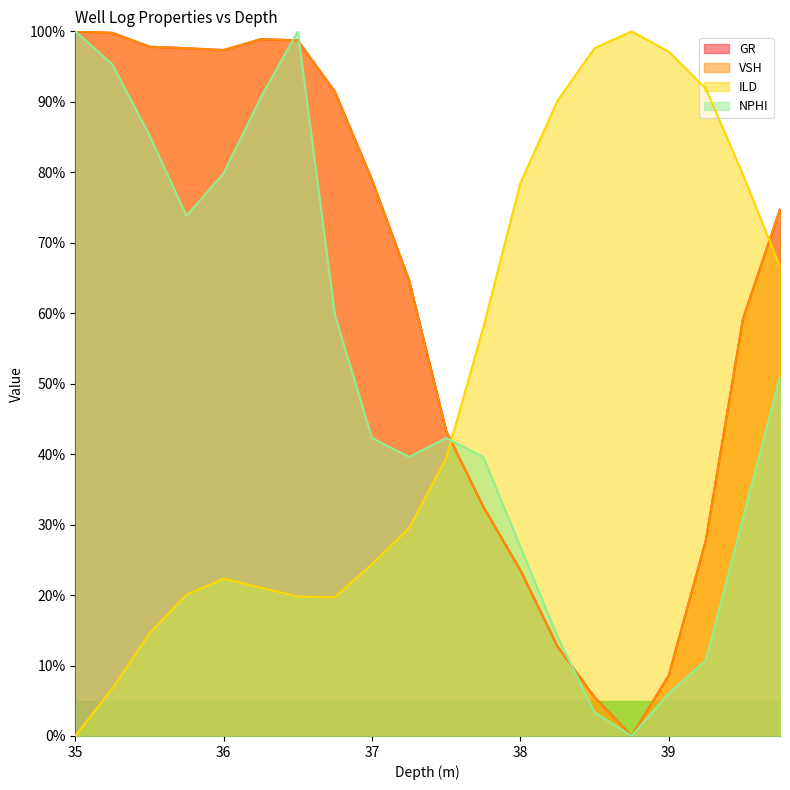

What is the label of the 16th point from the right?

36.0